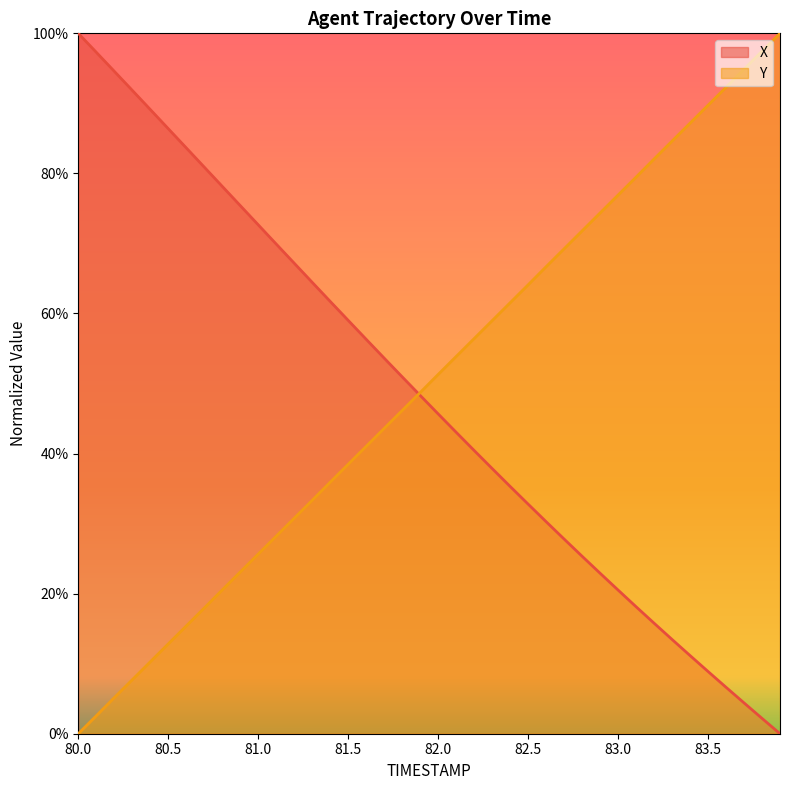

After their last crossing, which series has the higher values: X or Y?

Y